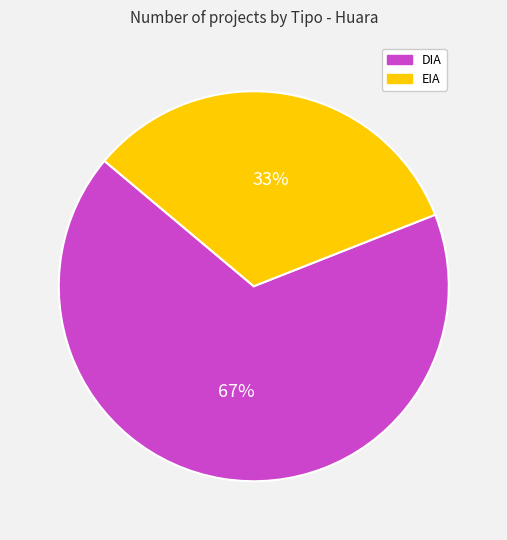

Which category has the smallest portion of the pie?

EIA